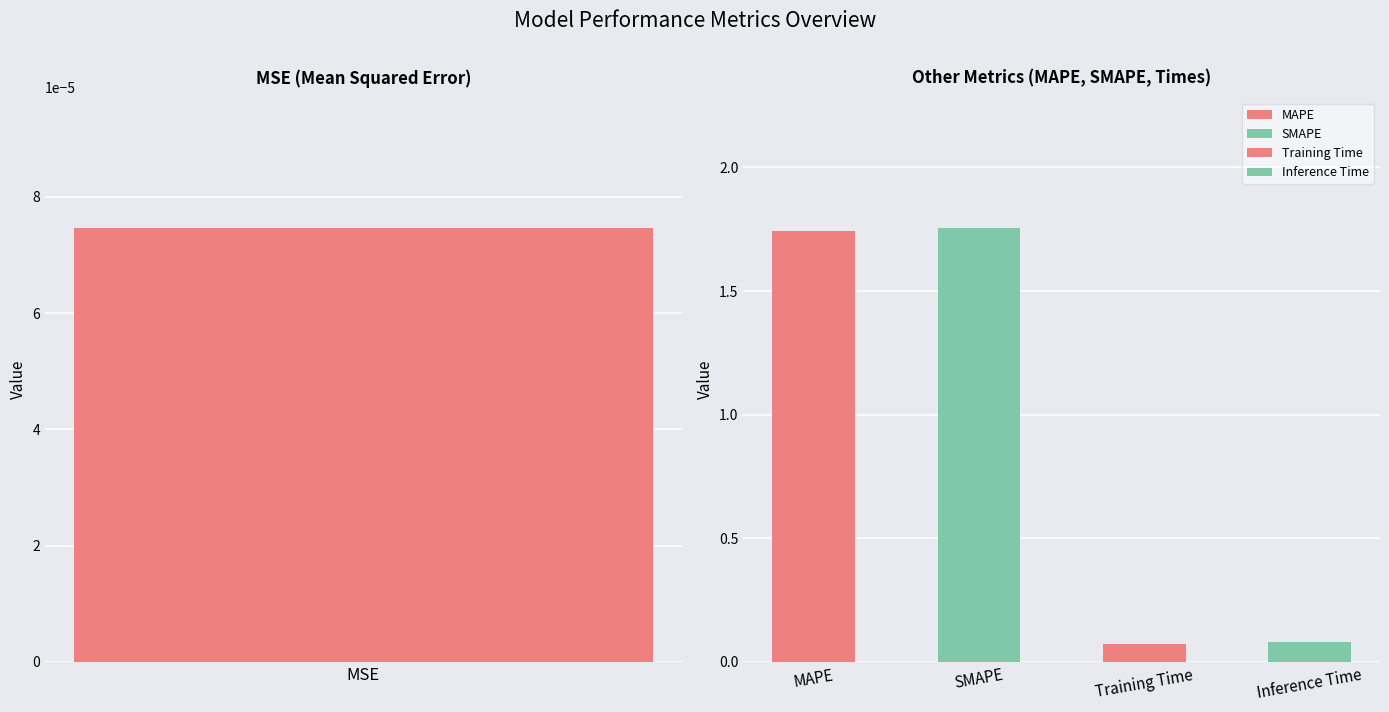

List the labels in order of value, smallest first.

MSE, Training Time, Inference Time, MAPE, SMAPE